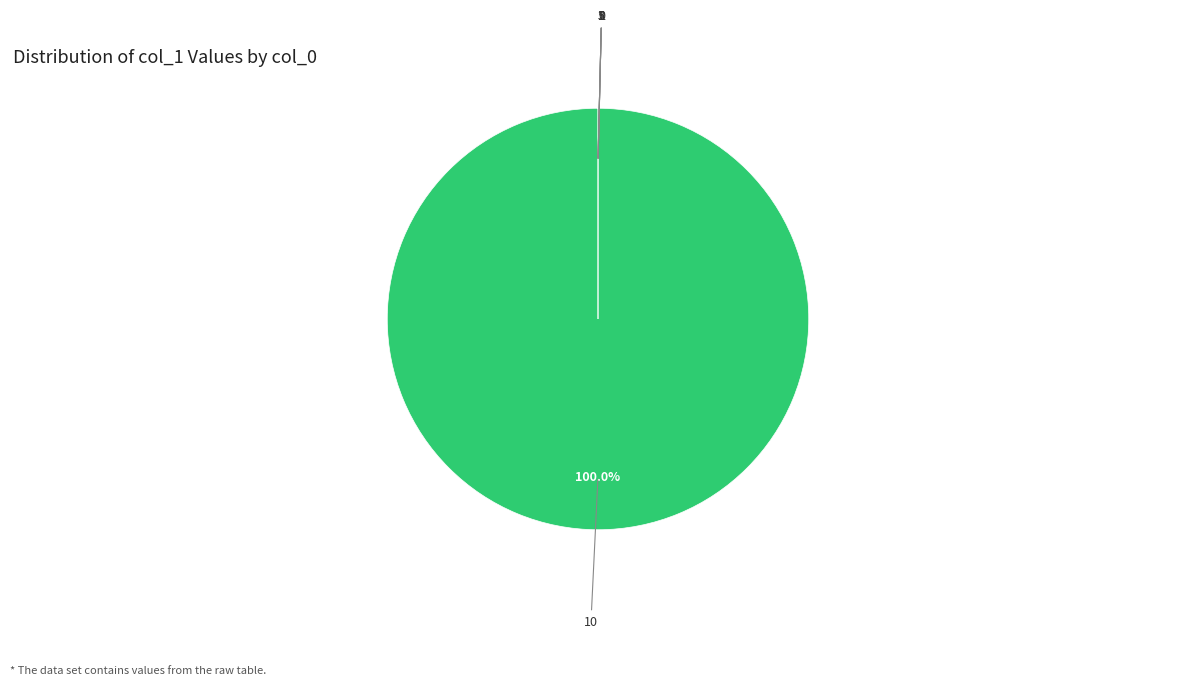

Does any single category account for the majority?

Yes